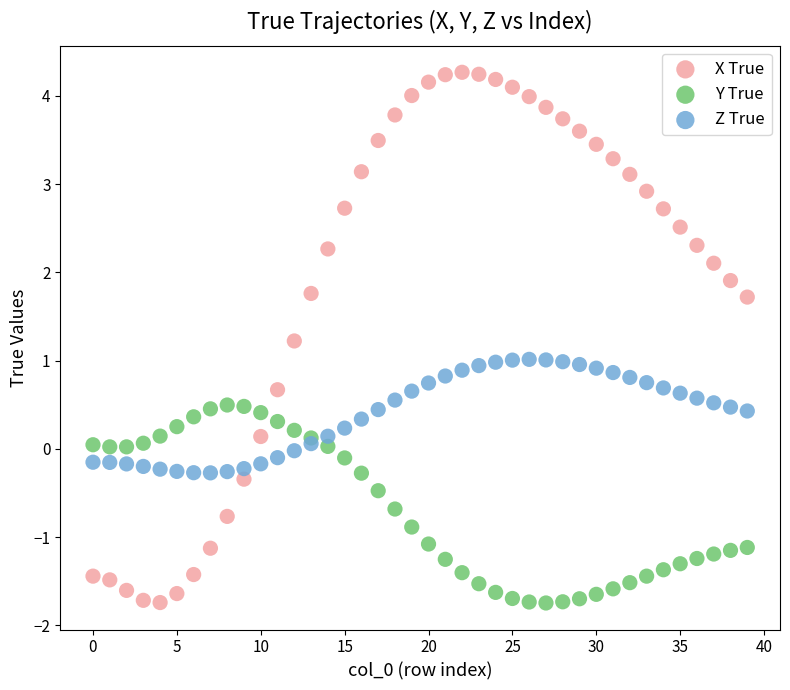

Which series contains the highest Y value?

X True